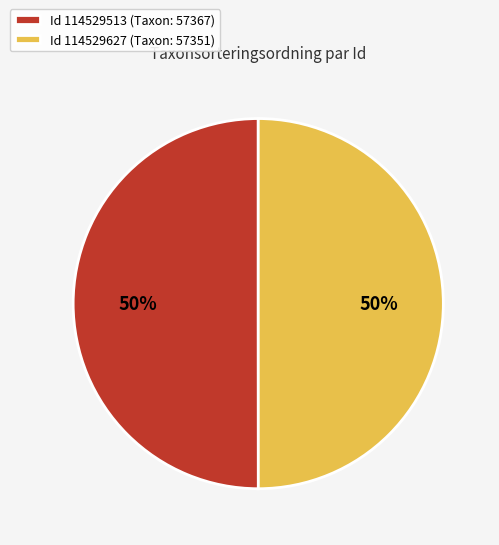

What percentage is the Id 114529627 (Taxon: 57351) slice, to the nearest percent?

50%